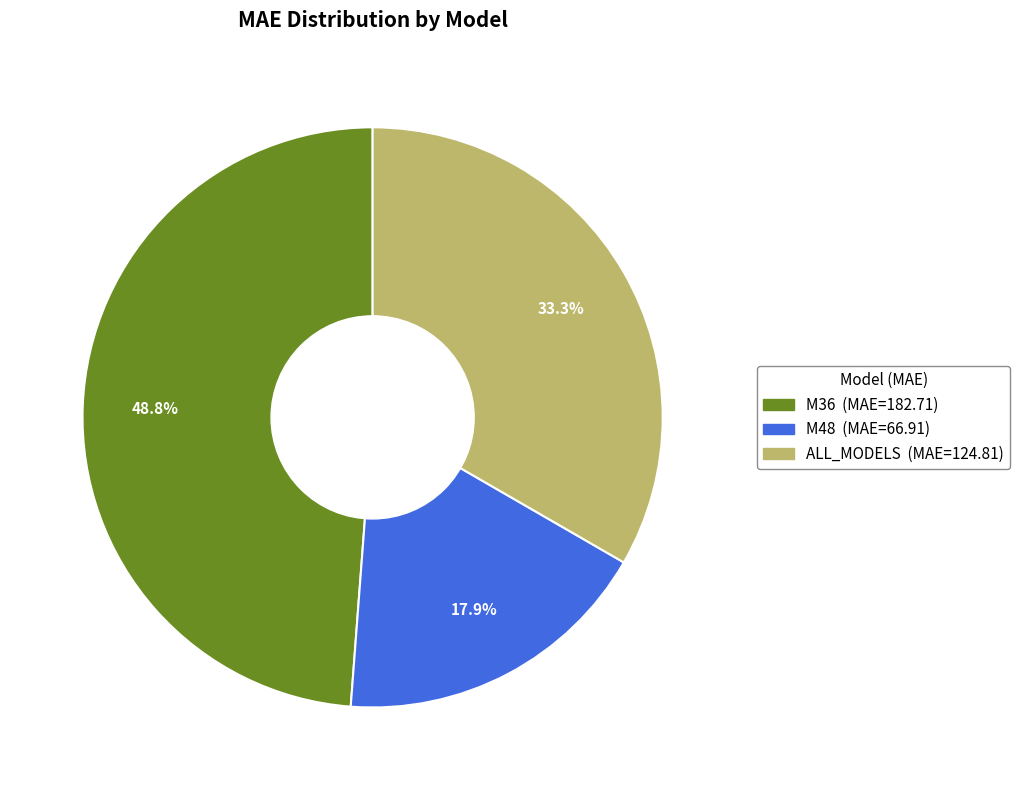

Does any single category account for the majority?

No